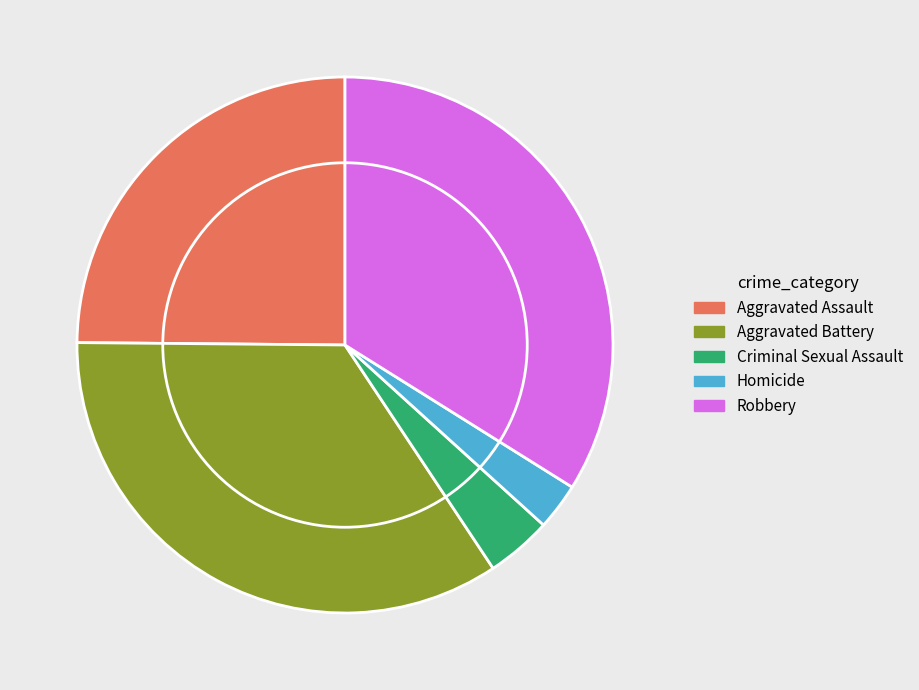

Which slice is the smallest?

Homicide